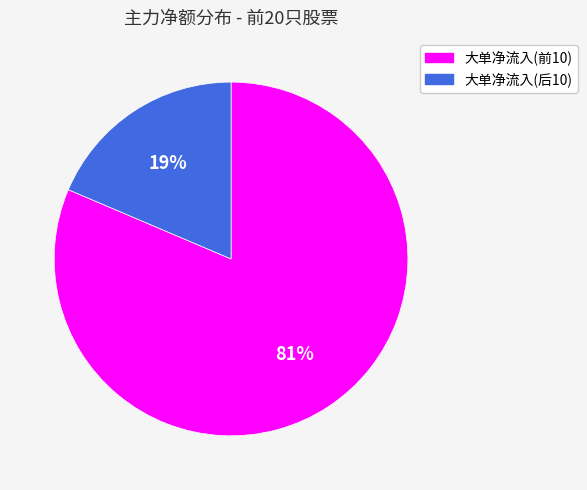

To the nearest percent, what is the average slice percentage?

50%